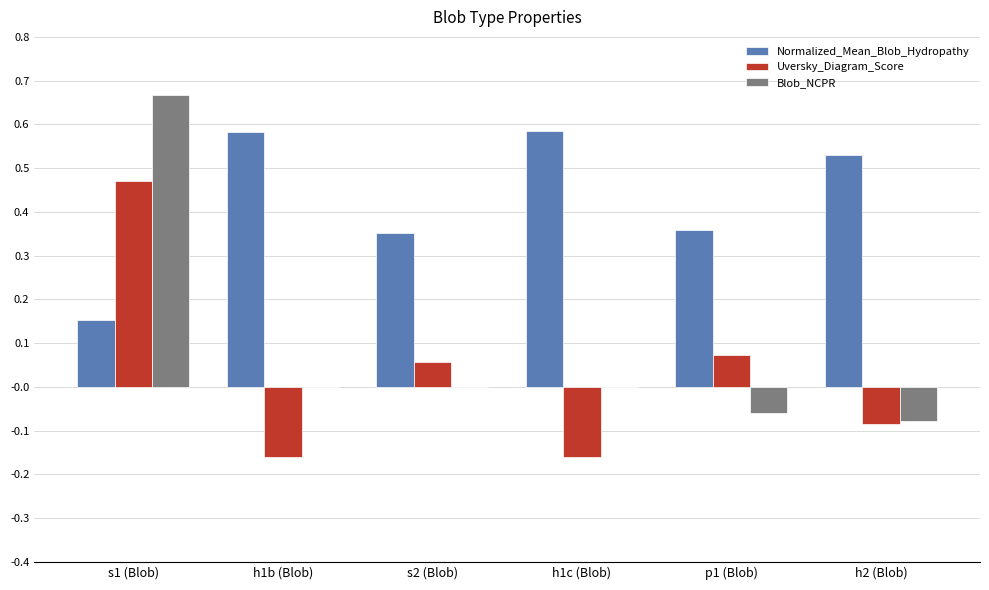

How many categories are shown in the chart?

6